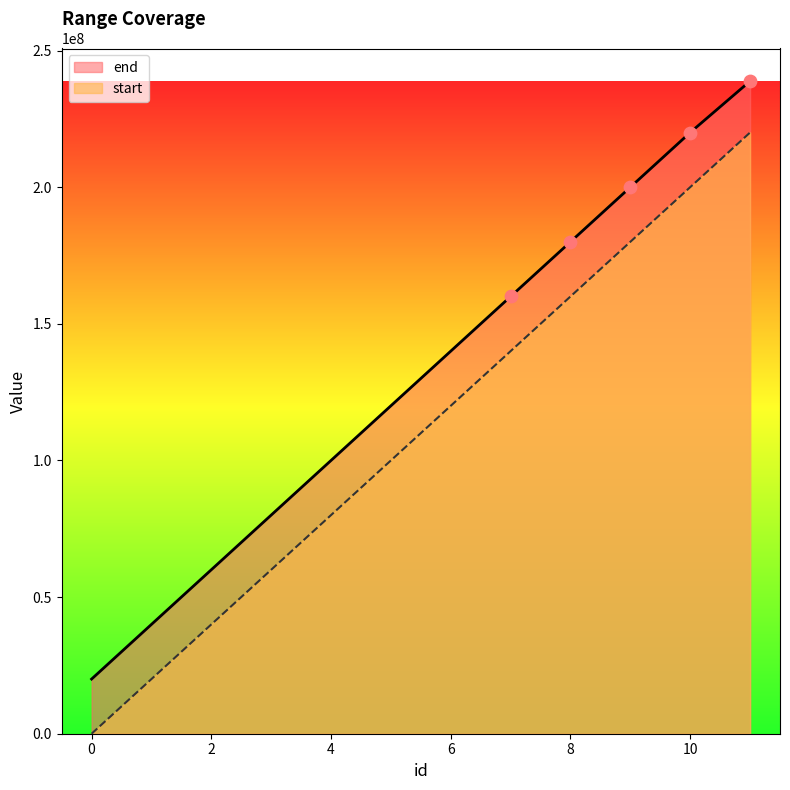

At which category is the sum across all series the highest?

11